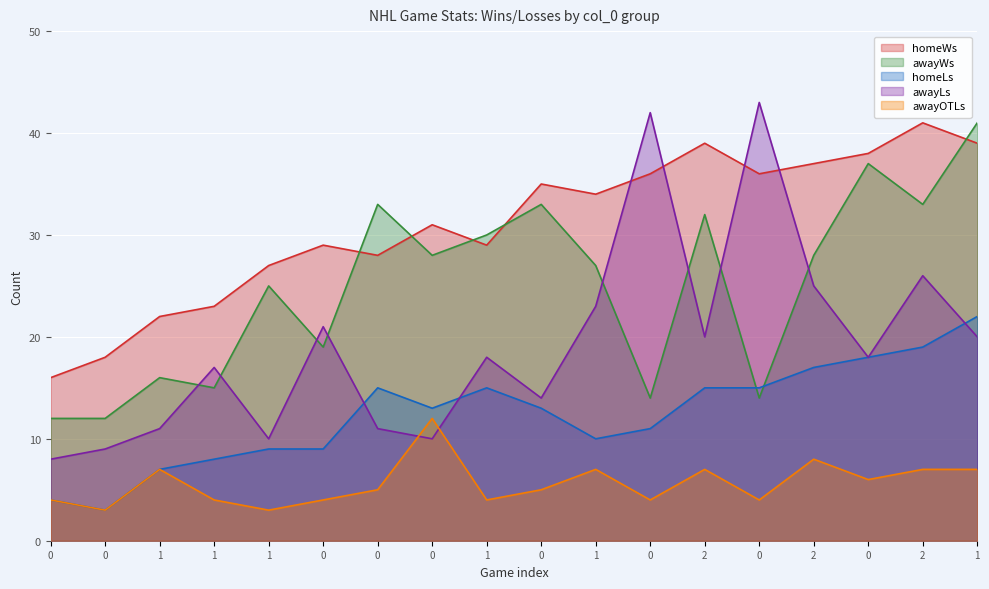

In awayWs, how many points are higher than both neighbors (excluding endpoints)?

6